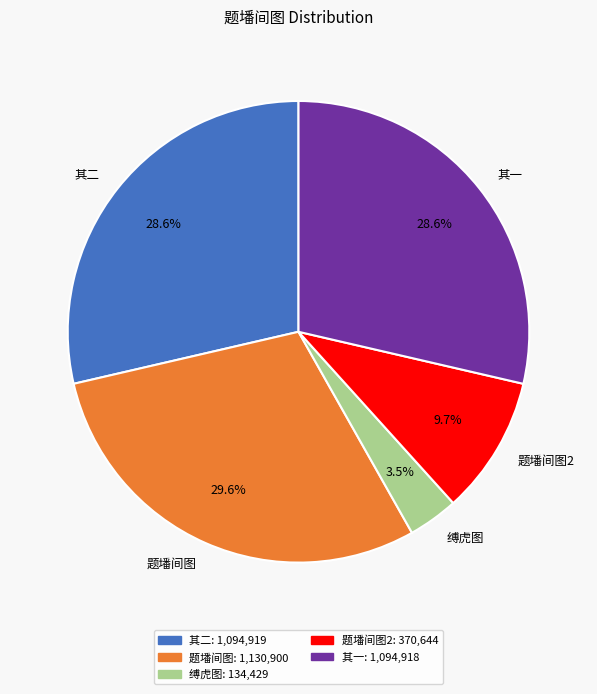

Which has a higher value, 题墦间图2 or 缚虎图?

题墦间图2